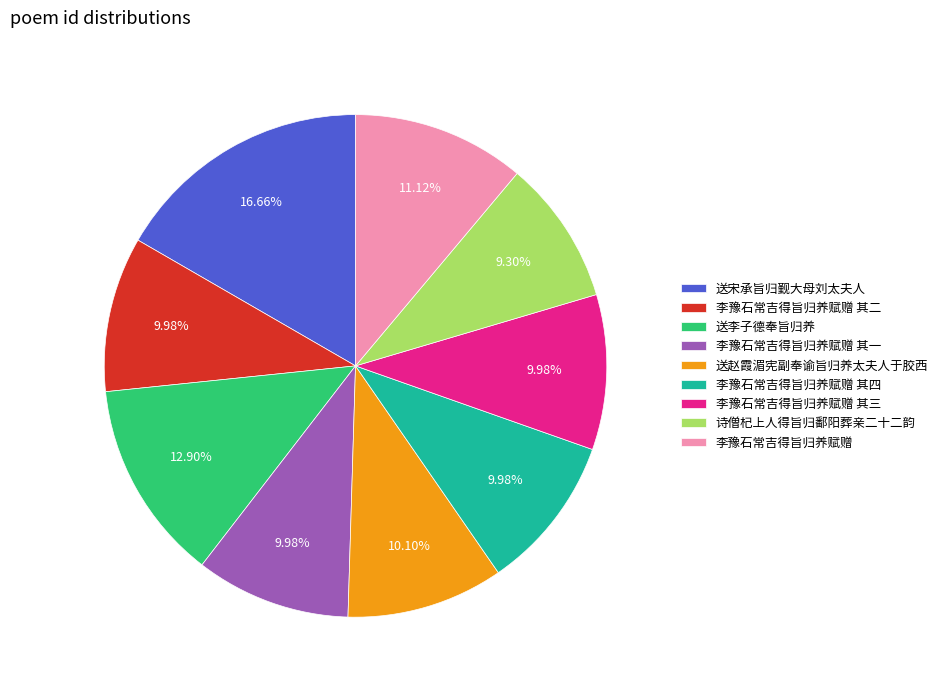

How many slices are in this pie chart?

9